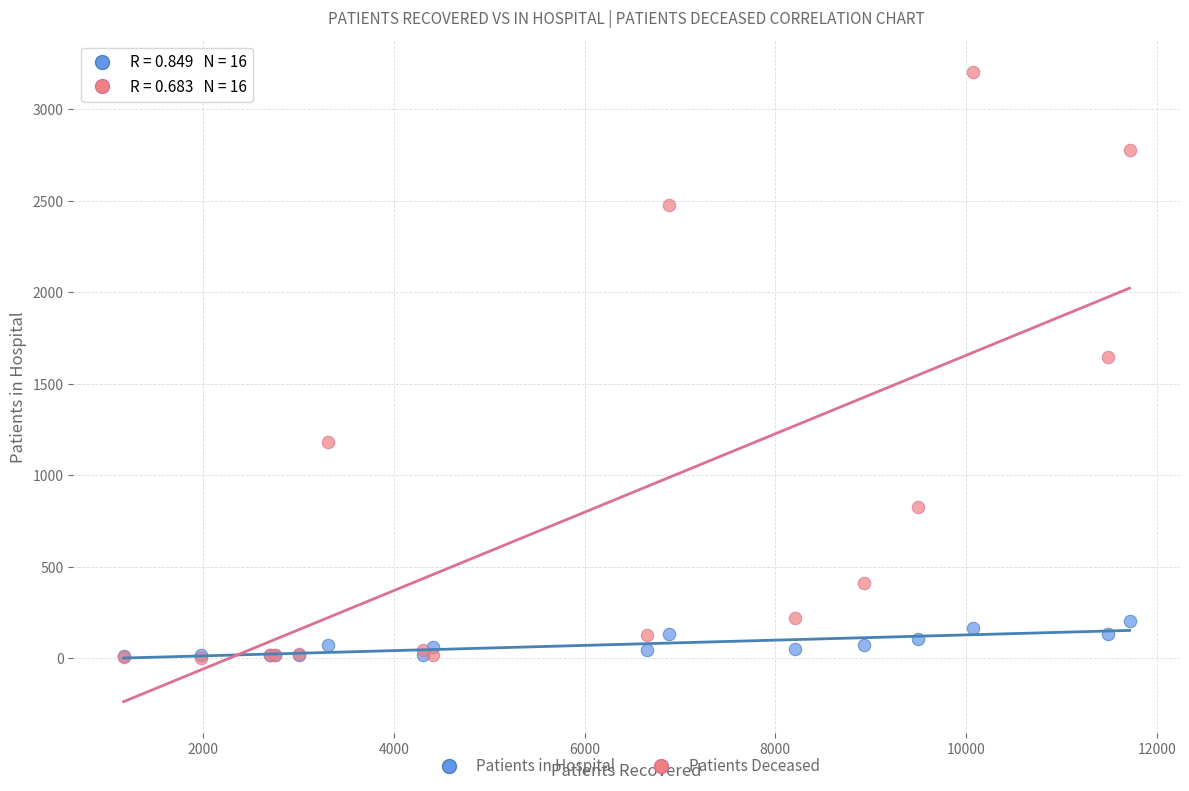

Across all series, what Y value is closest to 1603?

1645